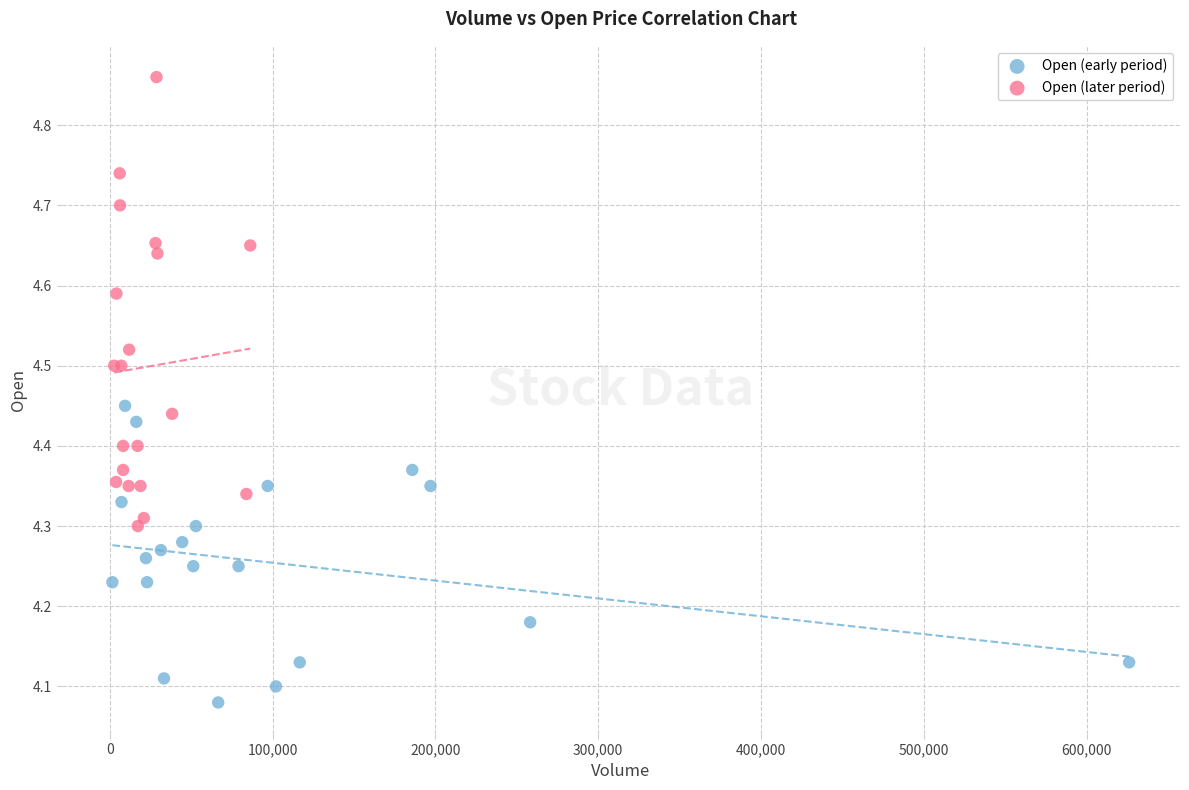

What are all the series names shown in the legend?

Open (early period), Open (later period)